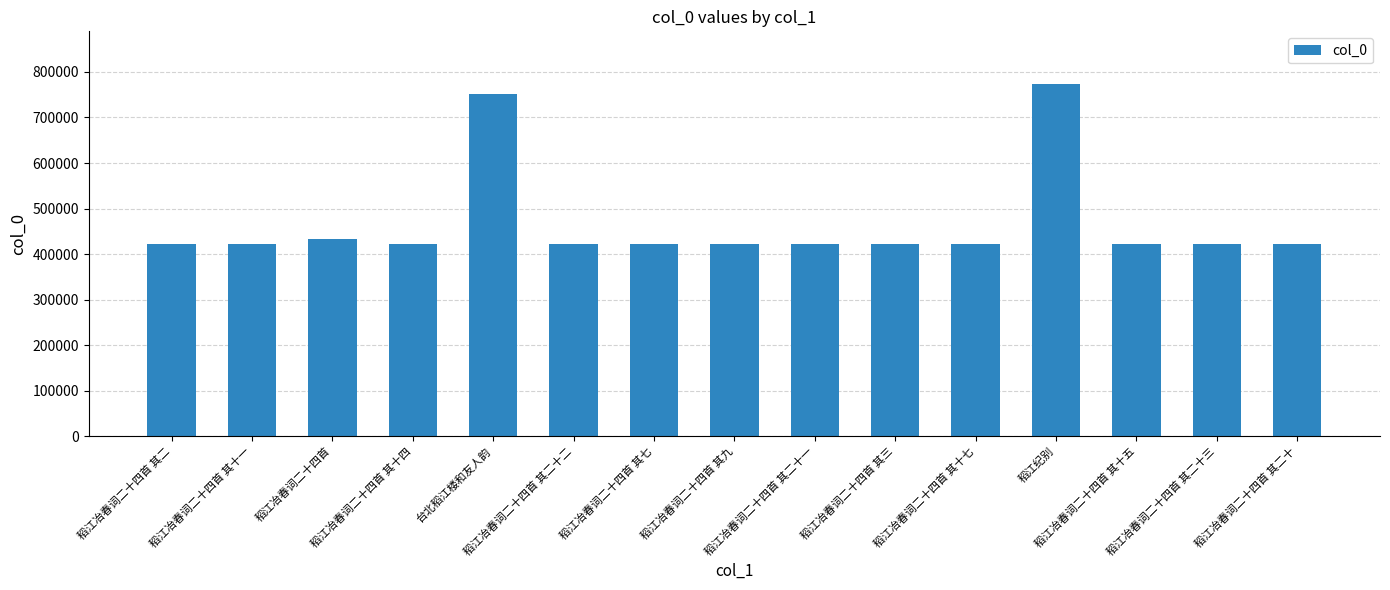

What is the maximum value shown in the chart?

773253